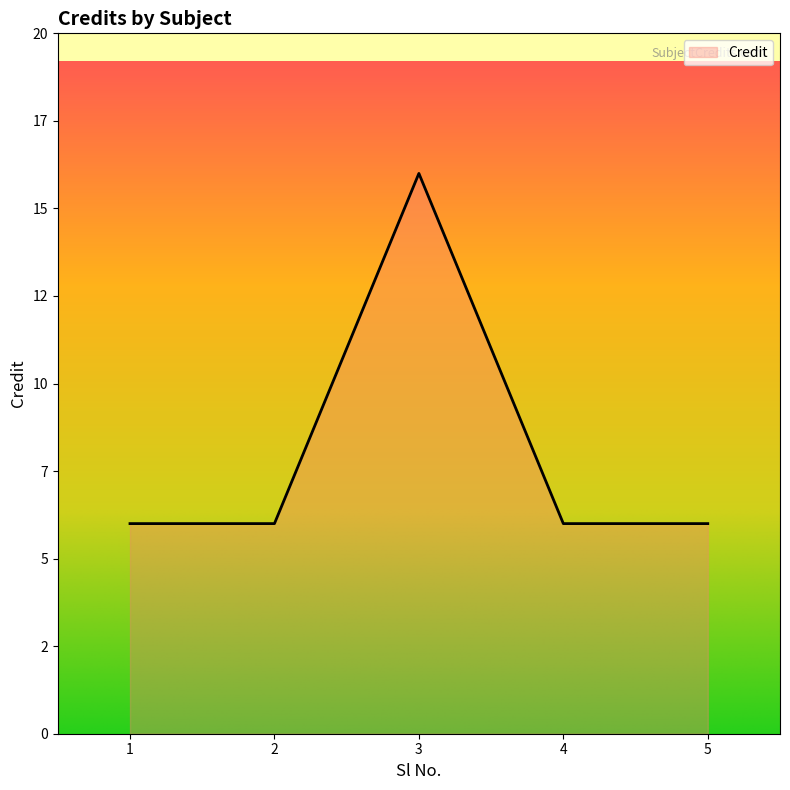

What is the value of the 2nd point from the left?

6